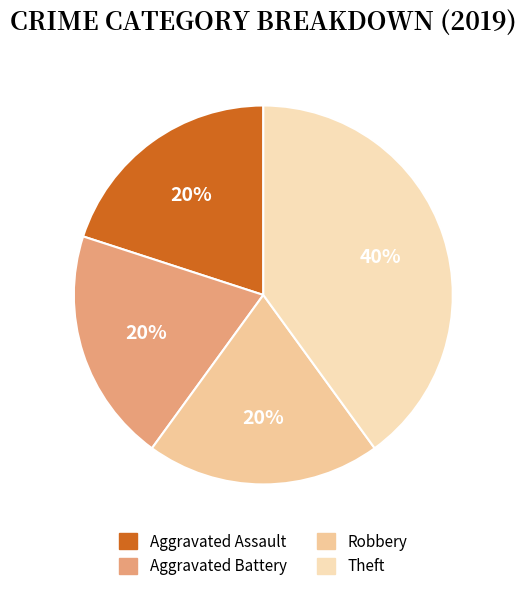

What is the ratio of the value at Aggravated Battery to the value at Theft?

0.5